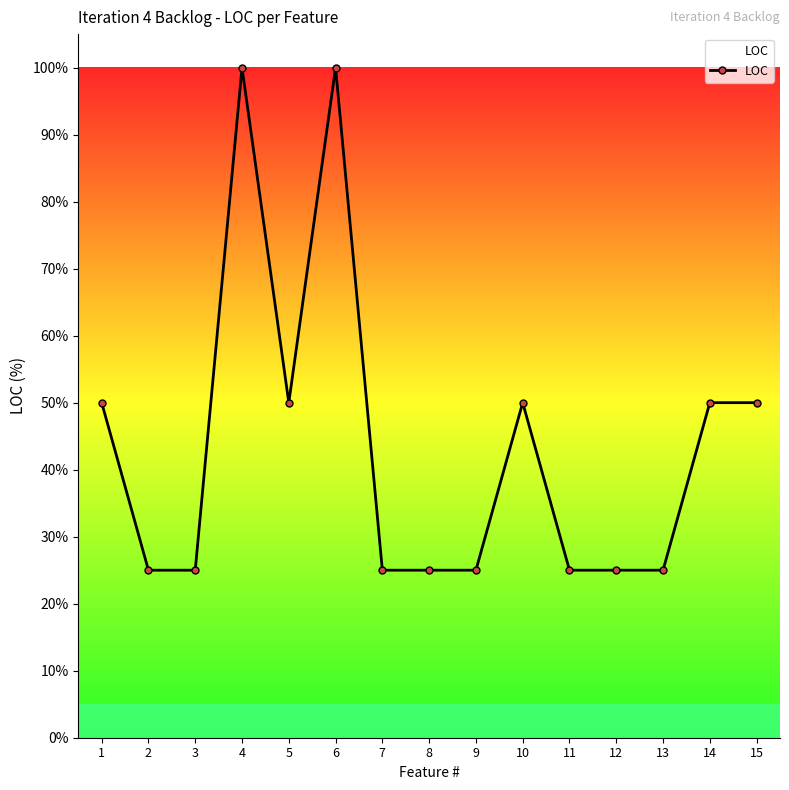

Approximately how many times larger is the value at 15 compared to 5?

1.0